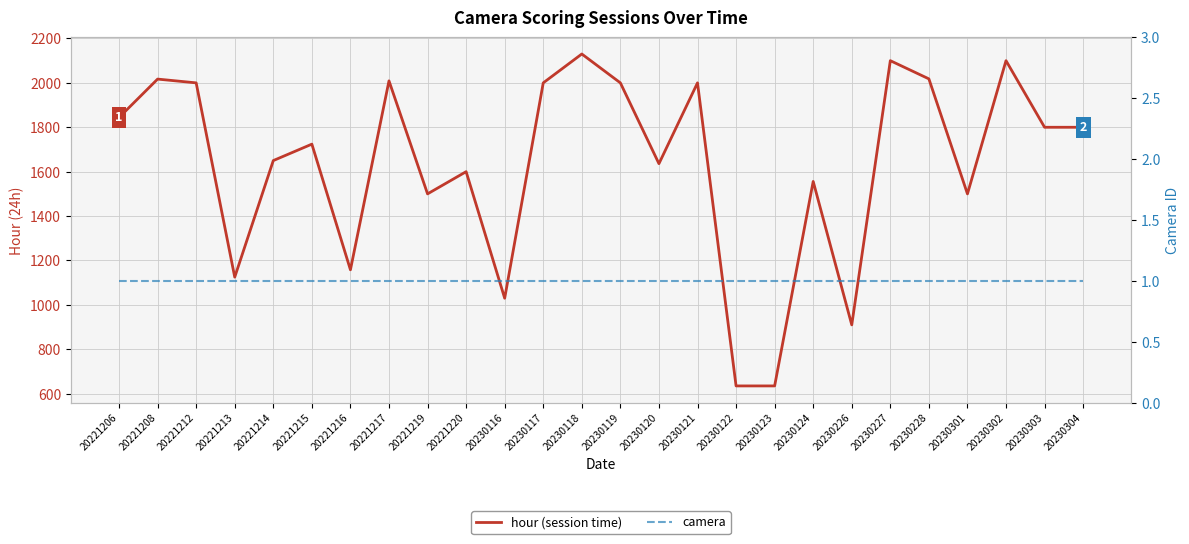

What value does the hour (session time) series have at 20221216?

1158